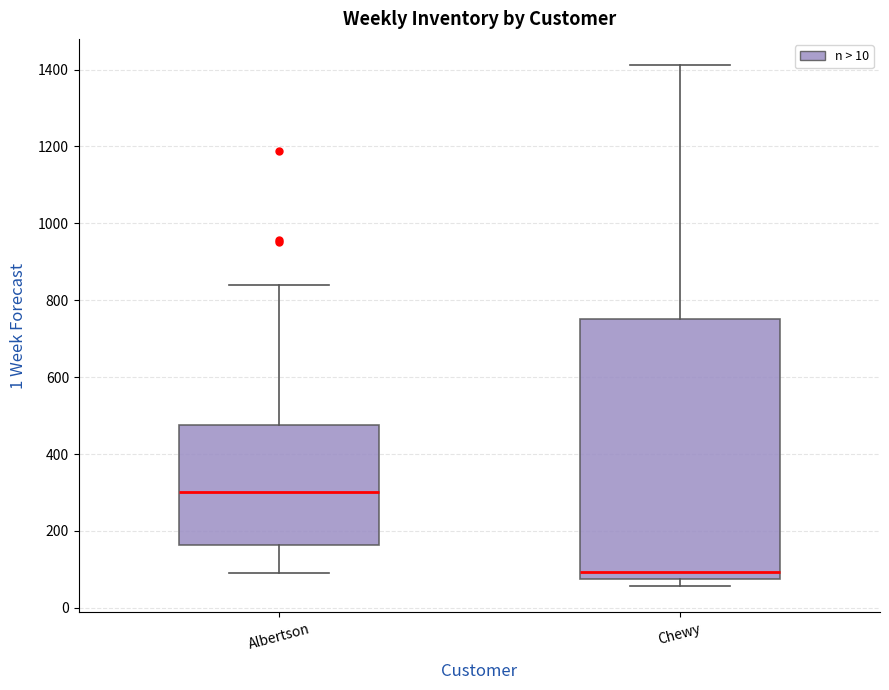

Reading left to right, transcribe this box plot: for each box, give where its median line is, the range the box spans, and where its two whiskers end, as read against the y-axis. The values are not printed on the chart, so give them approximately, as read against the axis.

Albertson: median 300, box 160 to 480, whiskers 100 to 840
Chewy: median 100, box 80 to 760, whiskers 60 to 1420